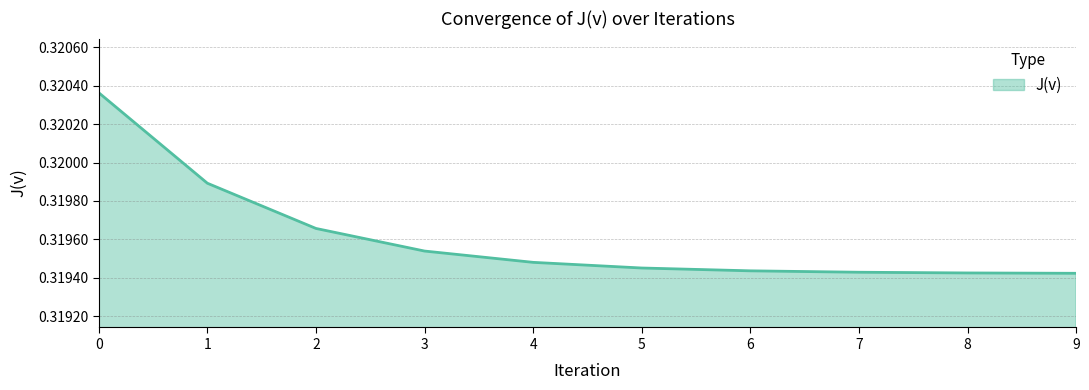

True or false: the data shows 0.5 at 4.

False